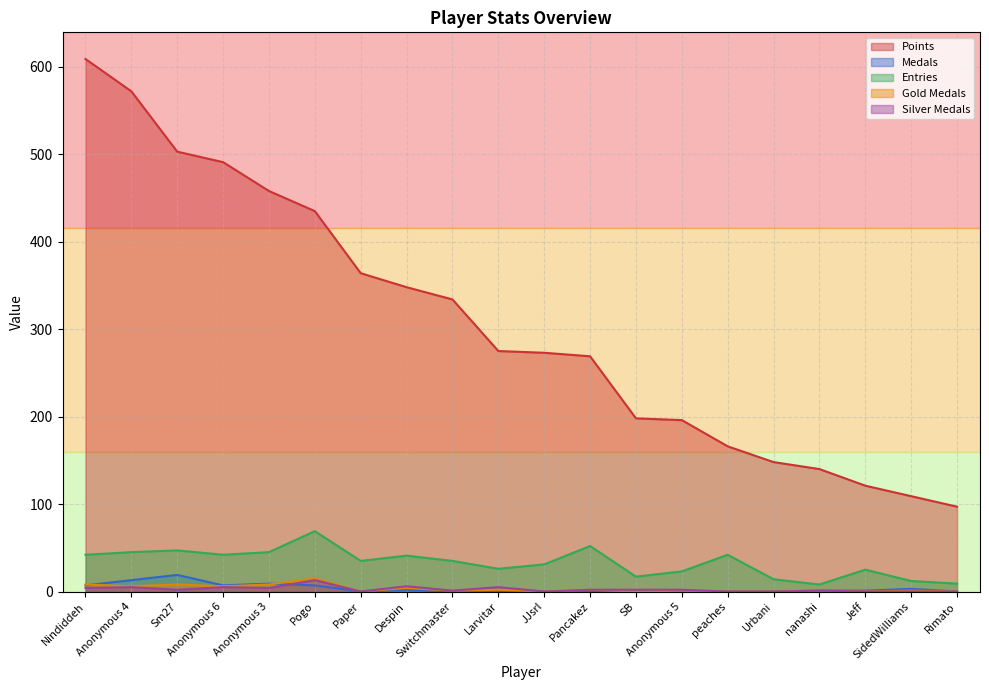

True or false: Points and Medals intersect in this chart.

False